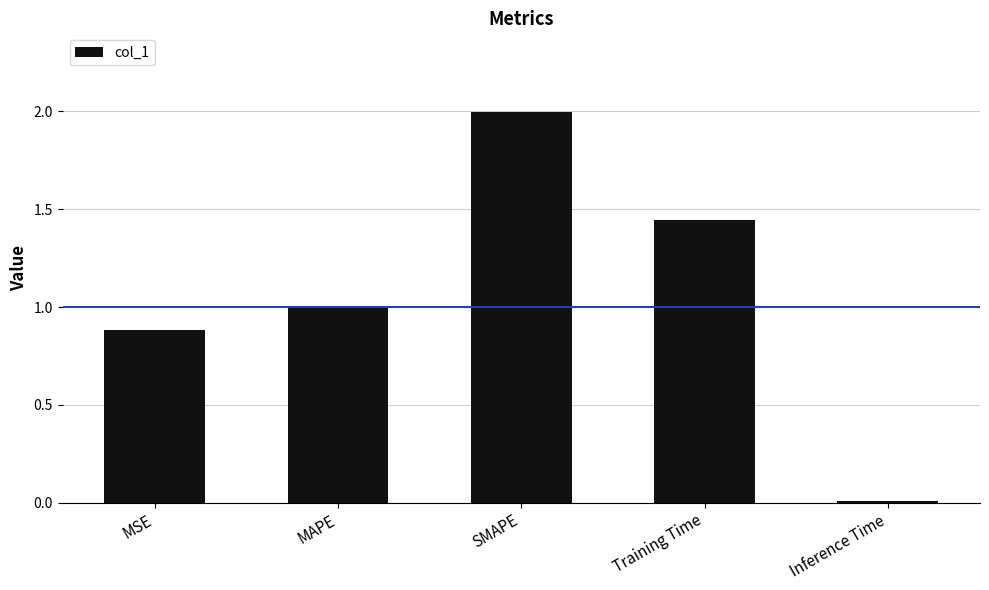

What is the sum of all values?

5.3